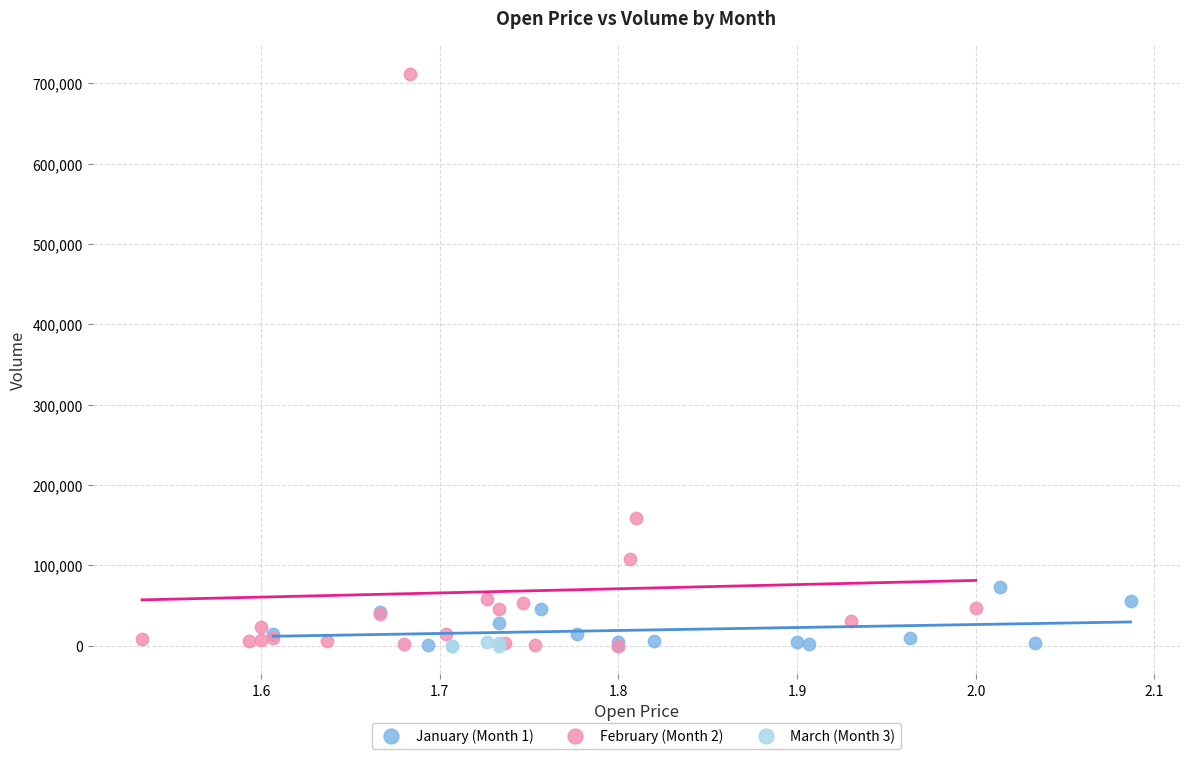

Which series has the largest Y range (max minus min)?

February (Month 2)